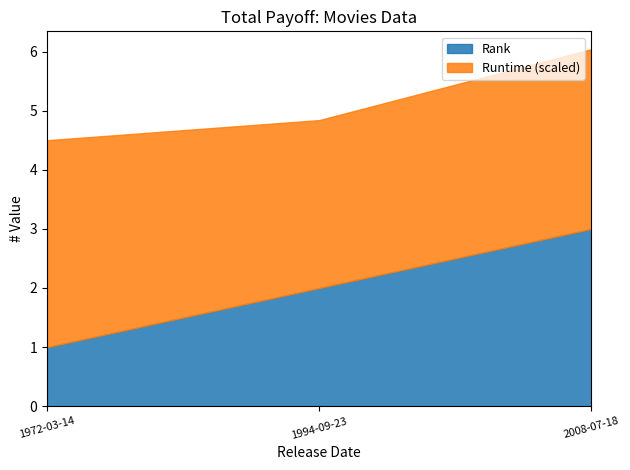

What is the approximate value of Rank at 1994-09-23?

2.0